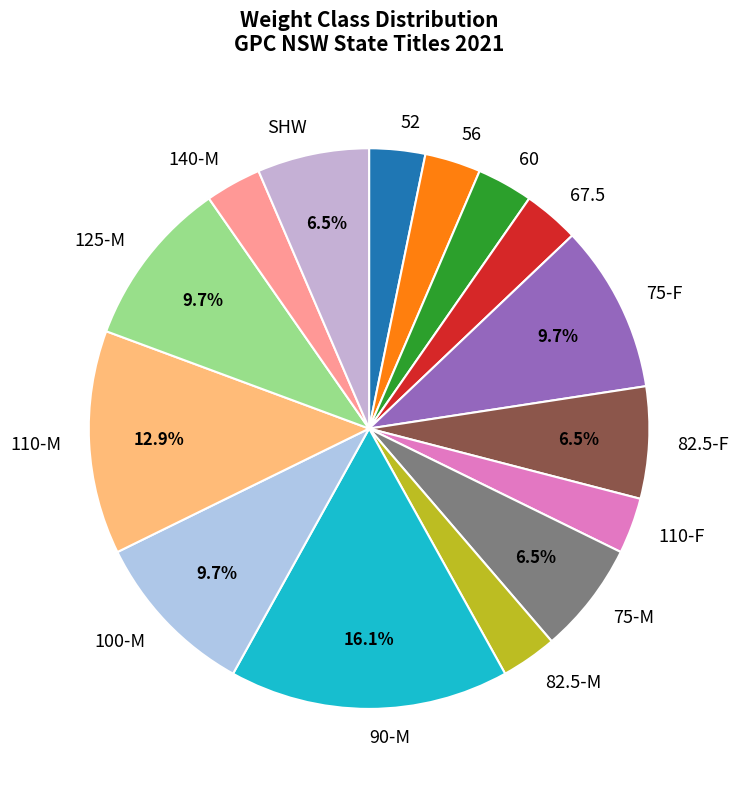

Between 82.5-M and 75-F, which is larger?

75-F